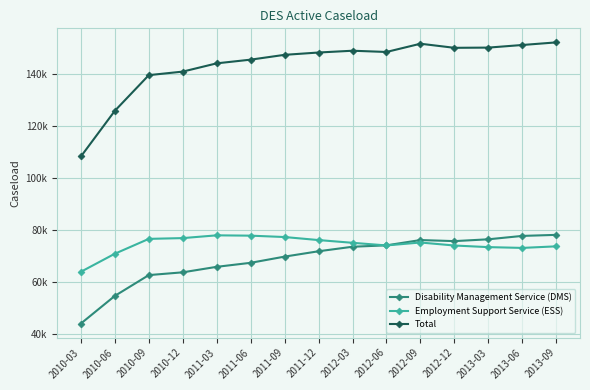

Does the chart have visible grid lines?

Yes